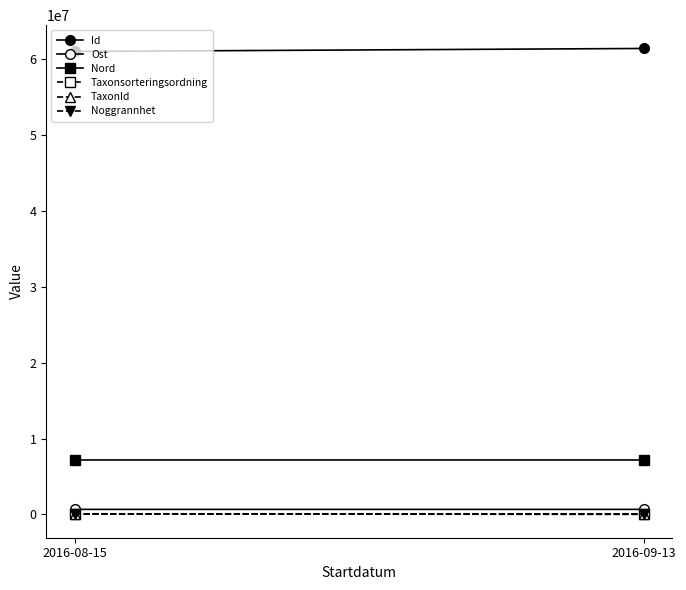

How many lines are shown in the chart?

6